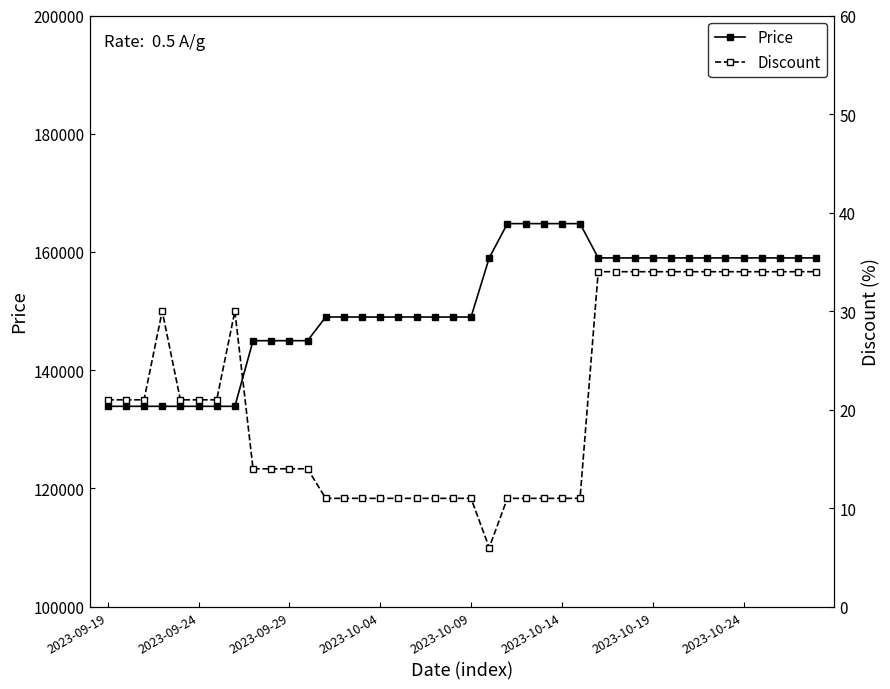

Reading left to right, transcribe all the data shown in this chart.

Price: 133900	133900	133900	133900	133900	133900	133900	133900	145000	145000	145000	145000	149000	149000	149000	149000	149000	149000	149000	149000	149000	159000	164800	164800	164800	164800	164800	159000	159000	159000	159000	159000	159000	159000	159000	159000	159000	159000	159000	159000
Discount: 21	21	21	30	21	21	21	30	14	14	14	14	11	11	11	11	11	11	11	11	11	6	11	11	11	11	11	34	34	34	34	34	34	34	34	34	34	34	34	34